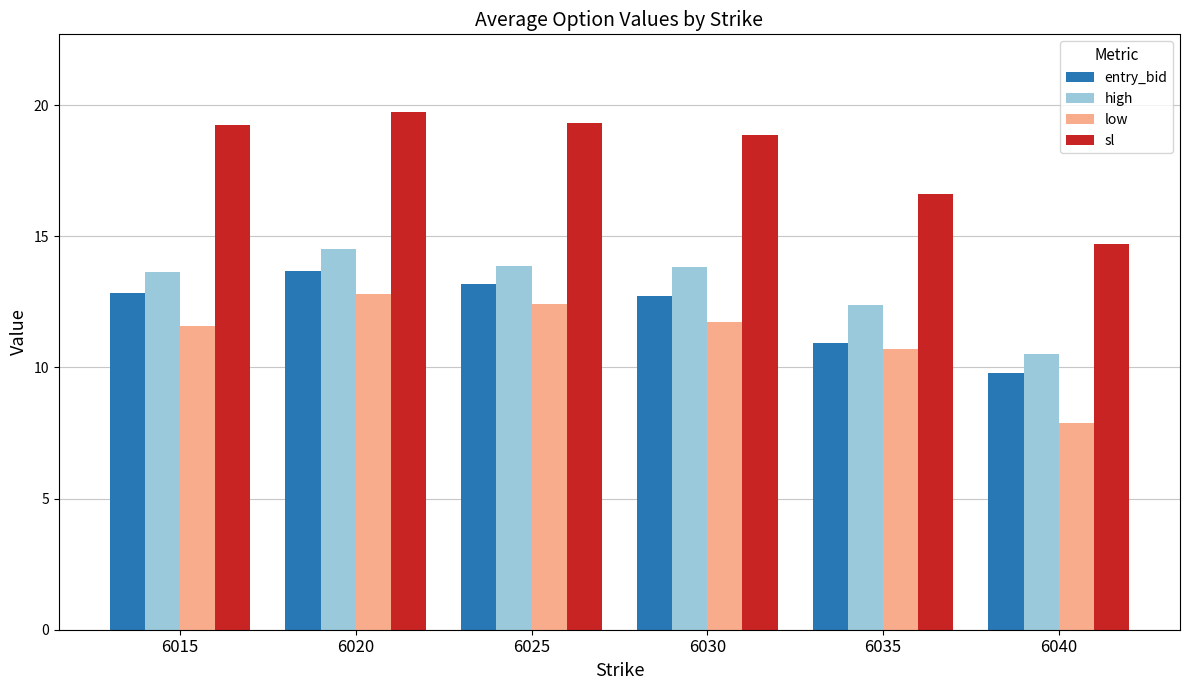

Rank the series at 6030 from highest to lowest value.

sl, high, entry_bid, low